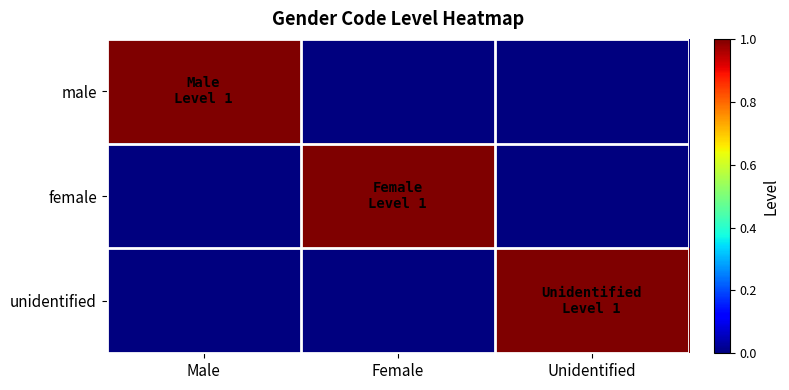

At Female, list the series in order from smallest to largest.

male, unidentified, female